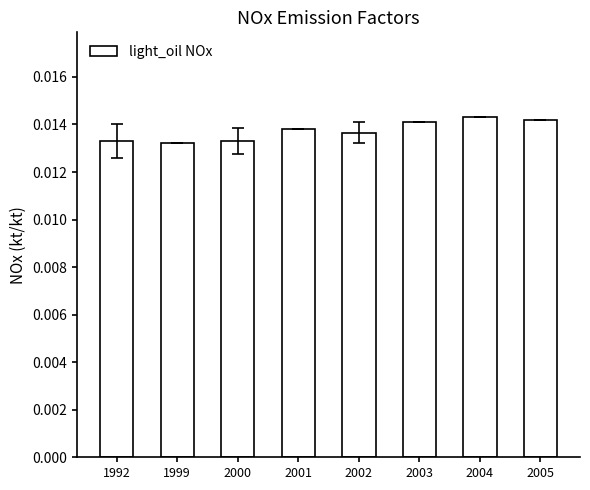

Count the values in the range 0 to 1.

8